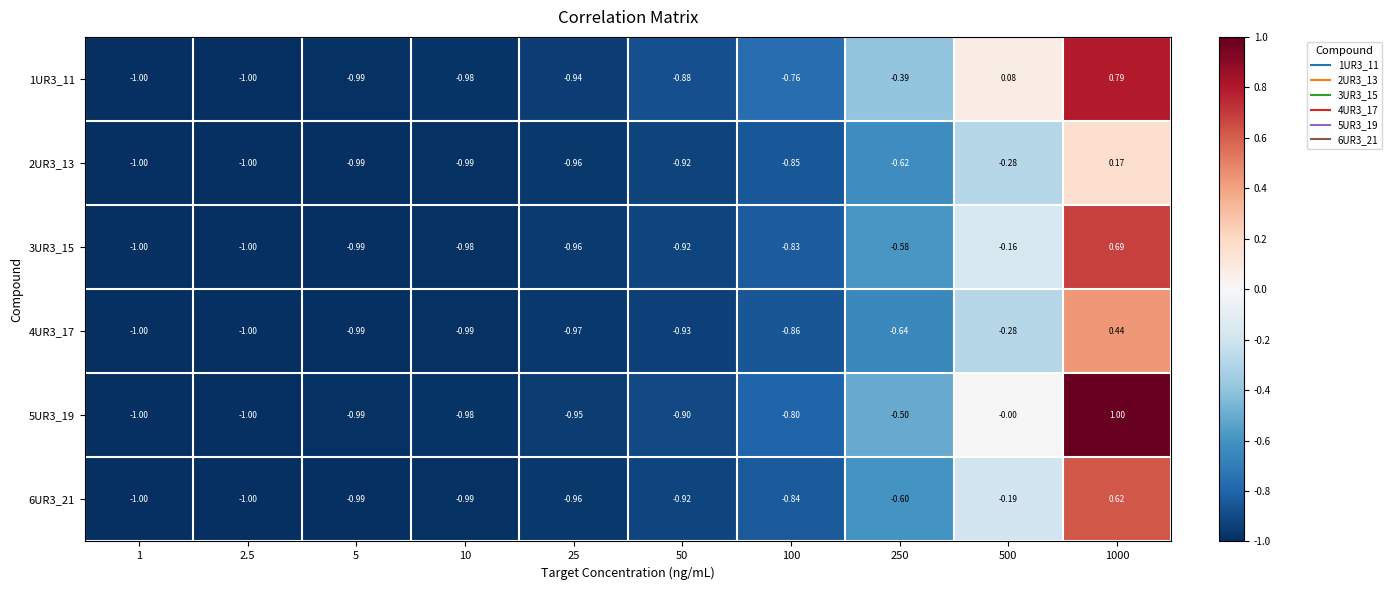

At how many categories does at least one series exceed 0?

2